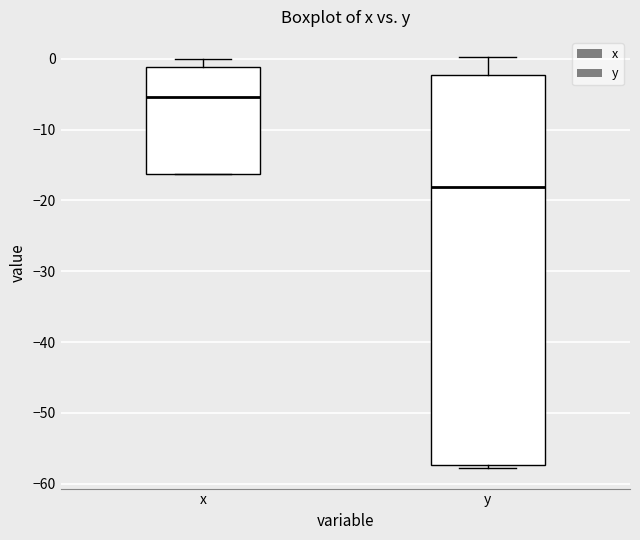

Which box is the tallest, from its lower edge to its upper edge?

y